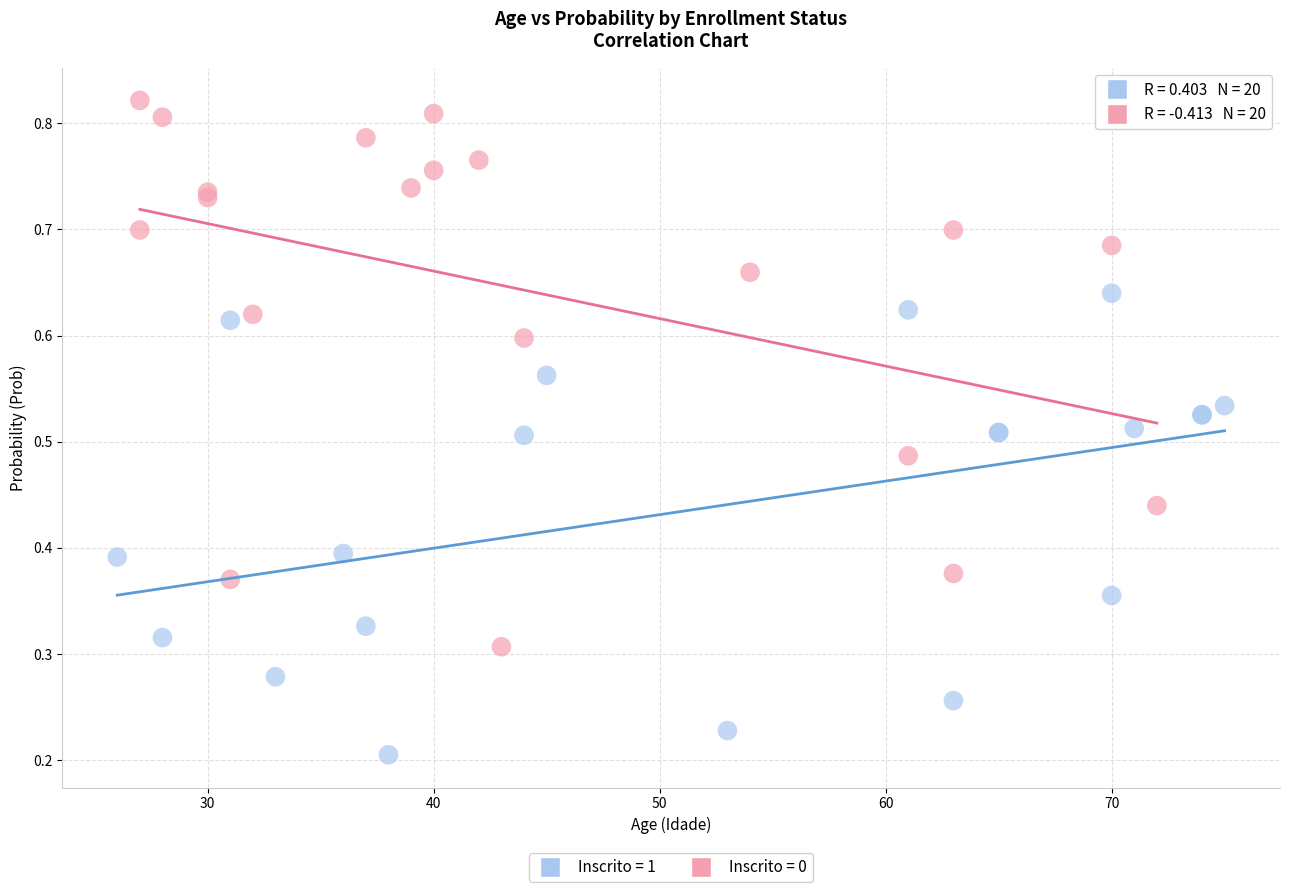

Which series has the largest Y range (max minus min)?

Inscrito = 0